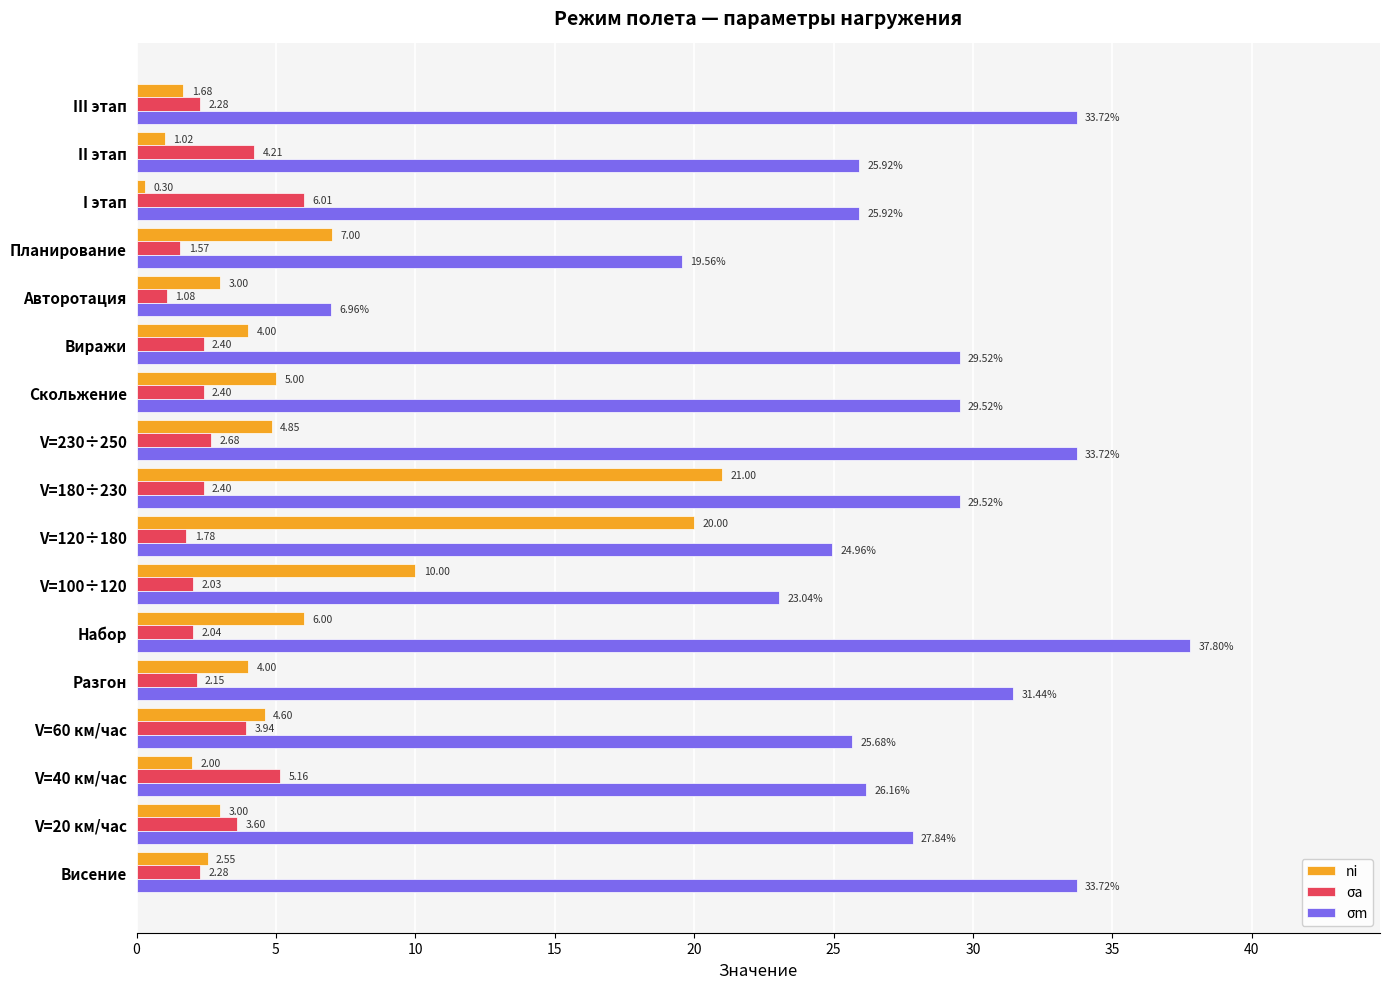

Which series has the largest range (max minus min)?

σm